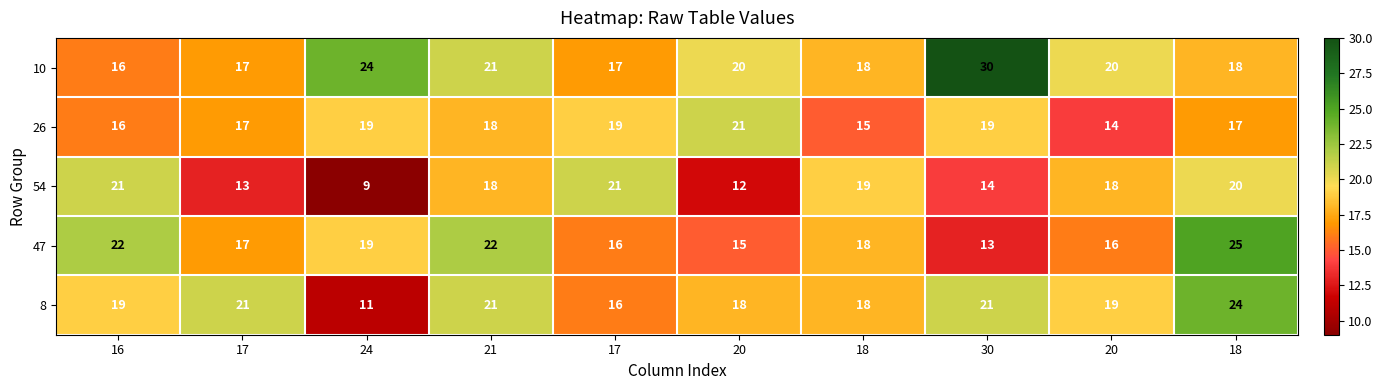

What is the smallest value displayed?

9